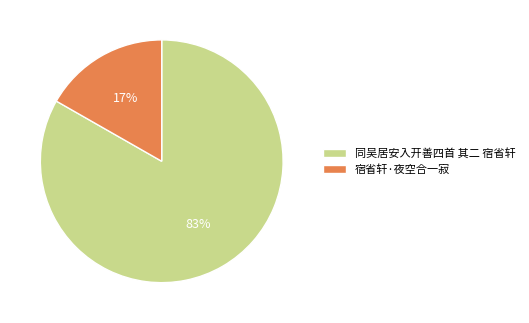

Do 宿省轩·夜空合一寂 and 同吴居安入开善四首 其二 宿省轩 together represent more than half of the pie?

Yes